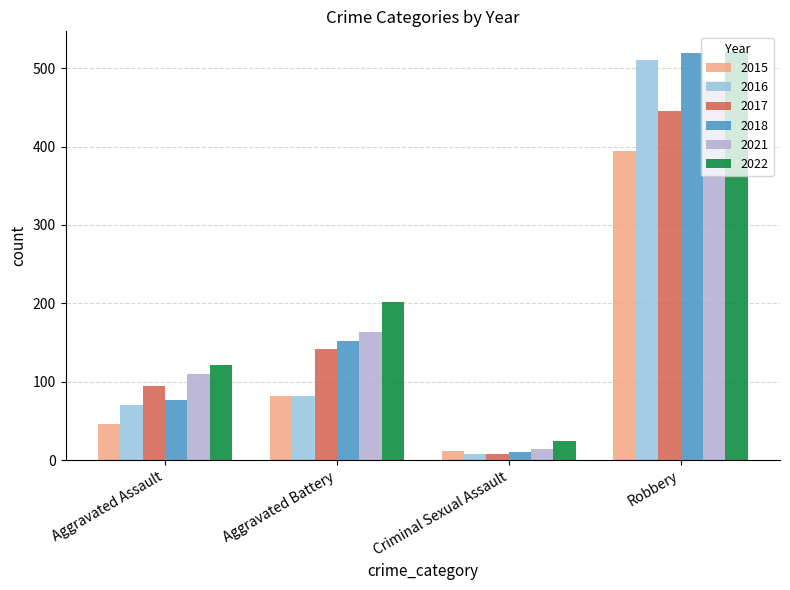

Rank the categories by 2017 value from highest to lowest.

Robbery, Aggravated Battery, Aggravated Assault, Criminal Sexual Assault